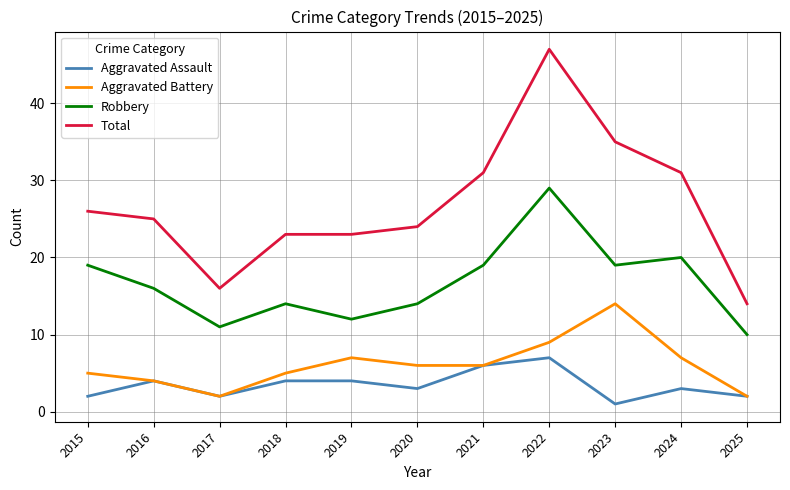

List the series in order of their peak value, highest first.

Total, Robbery, Aggravated Battery, Aggravated Assault